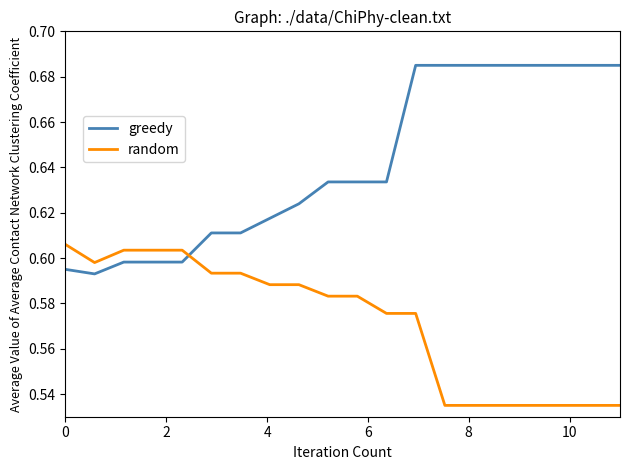

Rank the series by their average value, from highest to lowest.

greedy, random